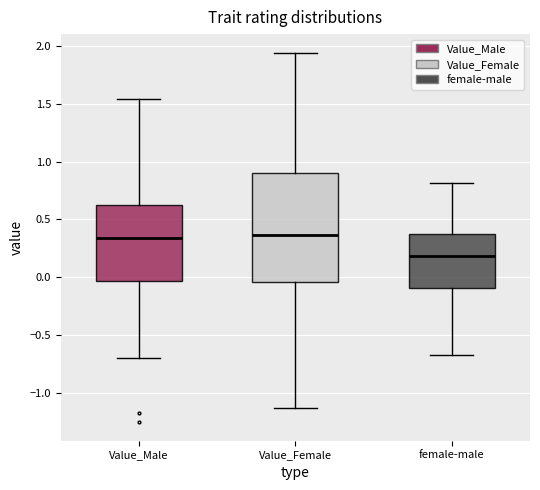

Reading left to right, transcribe this box plot: for each box, give where its median line is, the range the box spans, and where its two whiskers end, as read against the y-axis. The values are not printed on the chart, so give them approximately, as read against the axis.

Value_Male: median 0.35, box -0.05 to 0.65, whiskers -0.70 to 1.55
Value_Female: median 0.35, box -0.05 to 0.90, whiskers -1.15 to 1.95
female-male: median 0.20, box -0.10 to 0.40, whiskers -0.65 to 0.80